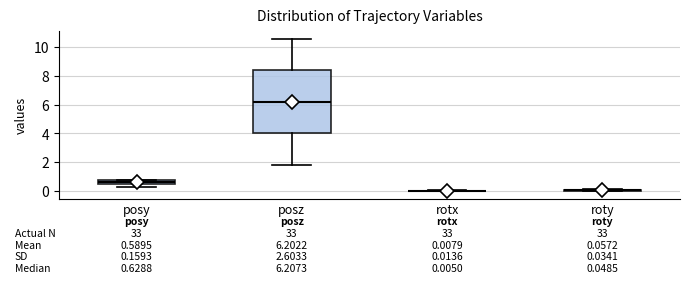

Which box is the tallest, from its lower edge to its upper edge?

posz